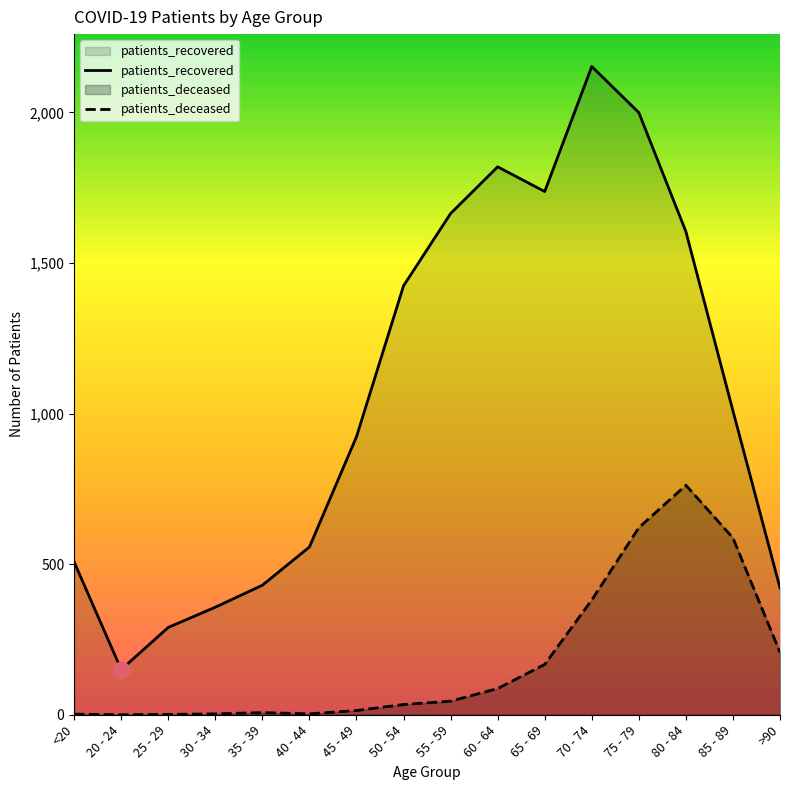

At which category does the chart reach its peak across all series?

70 - 74